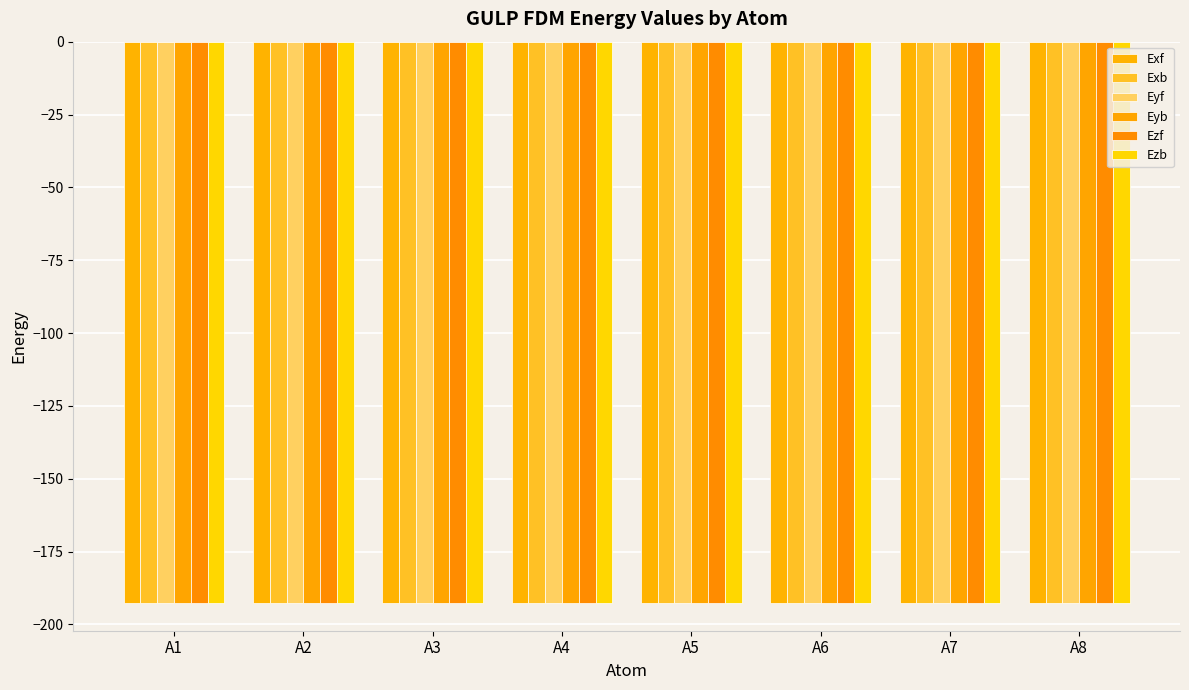

What is the total value across all series at A8?

-1155.1